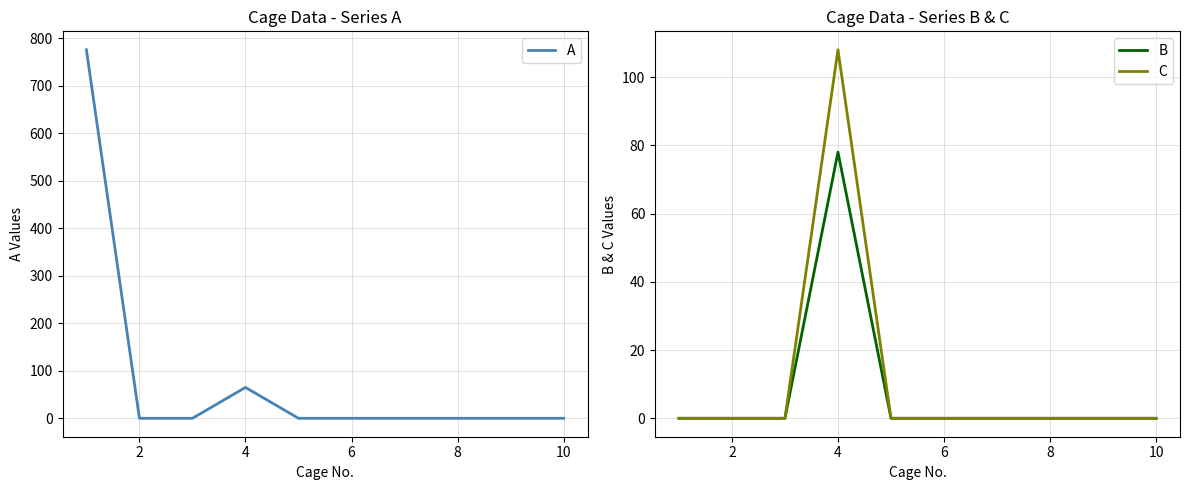

What are all the series names shown in the legend?

A, B, C